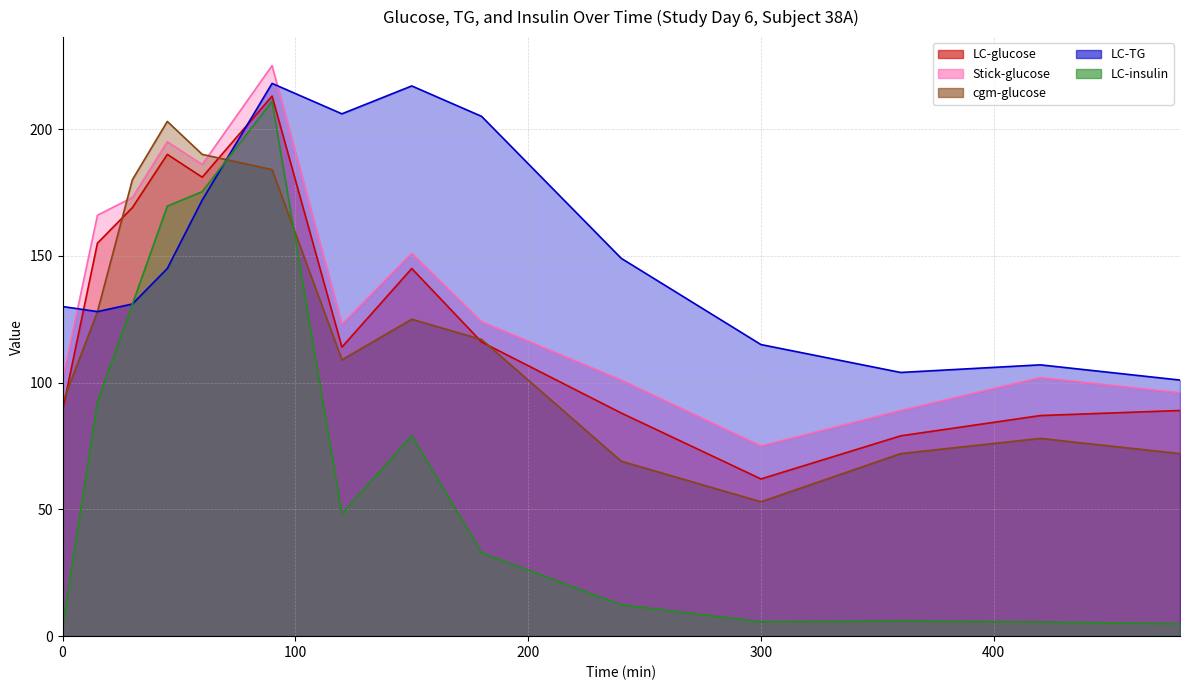

True or false: LC-TG has a value of 145.0 at 45.

True